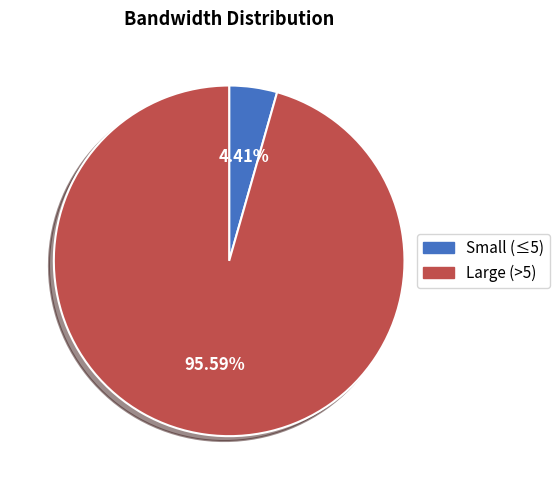

Is there any slice that represents more than half of the pie?

Yes